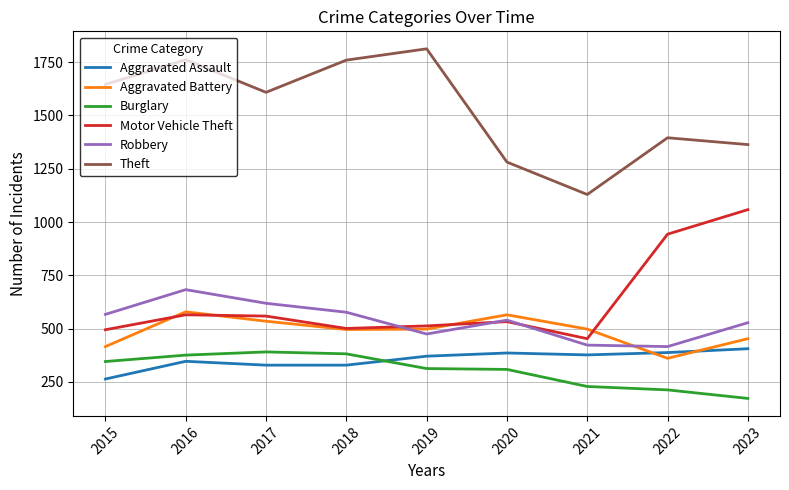

The value of Burglary at 2016 is 532. True or false?

False